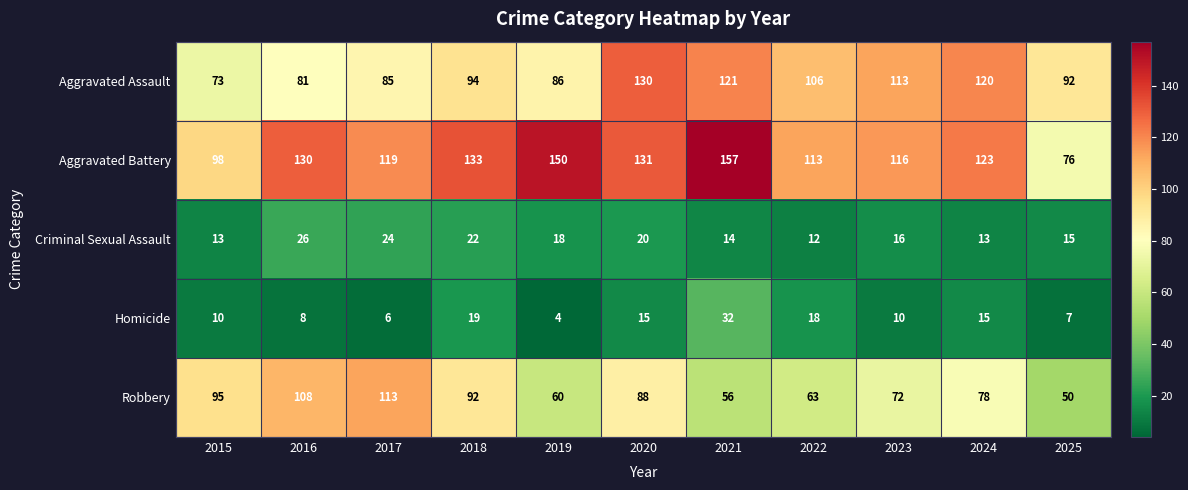

What is the spread (max minus min) of values at 2020?

116